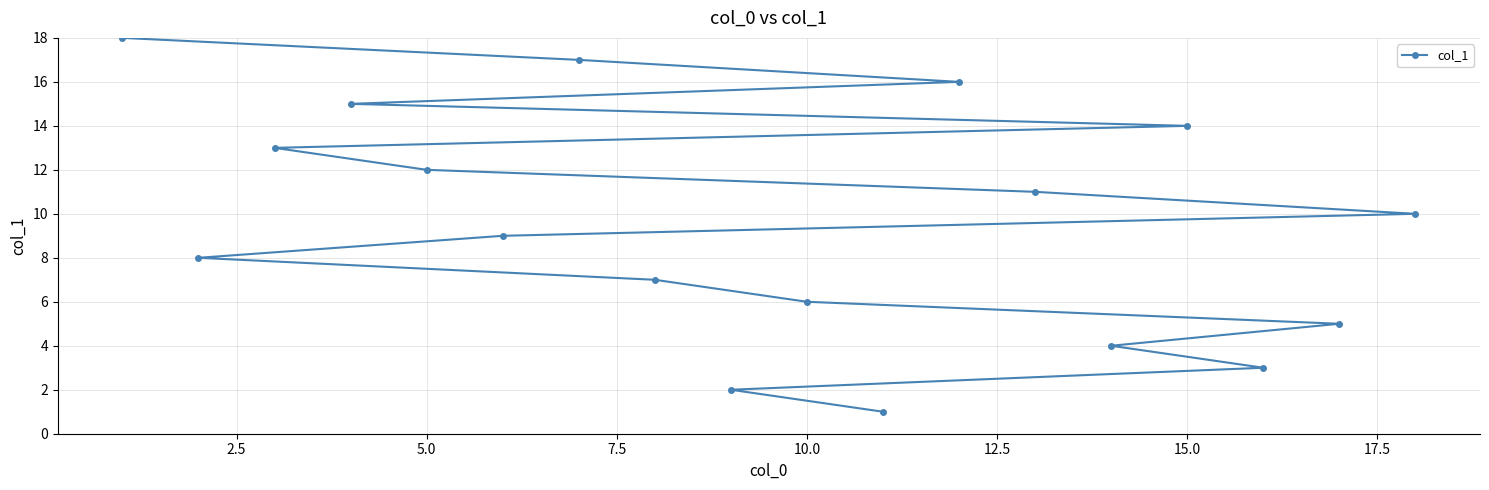

True or false: the data shows 14 at 15.0.

True